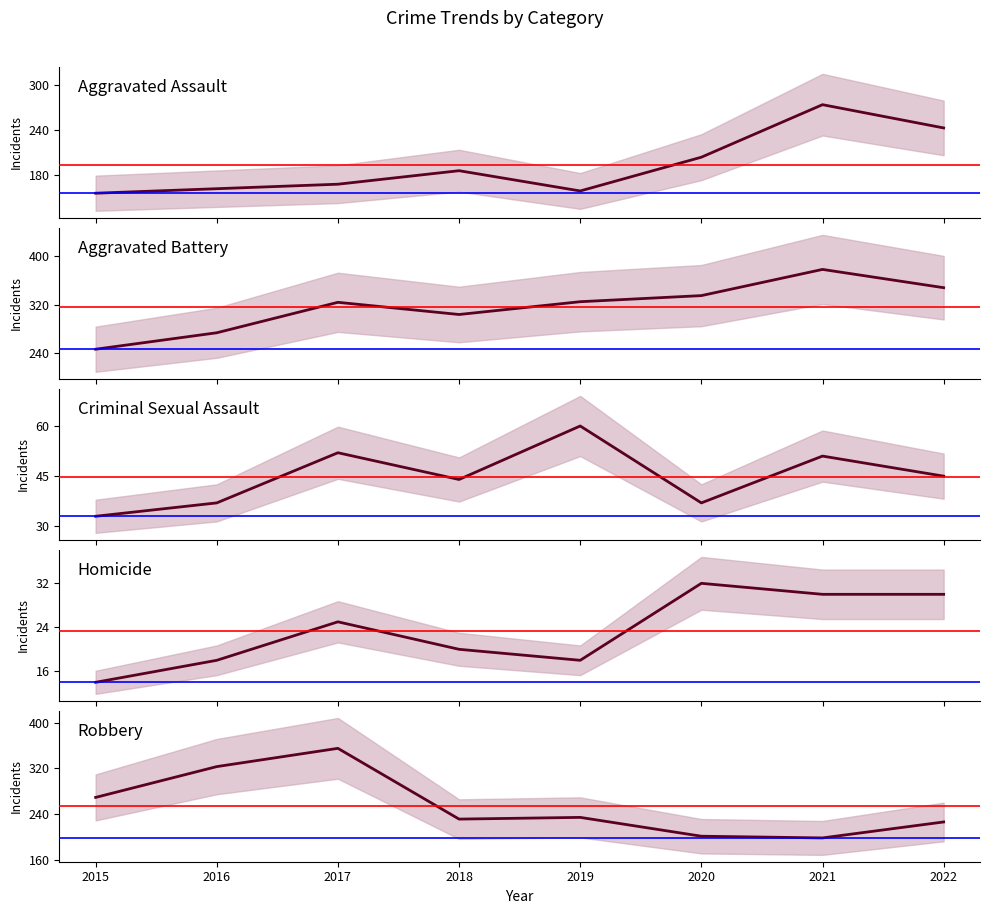

True or false: Aggravated Assault and Homicide intersect in this chart.

False